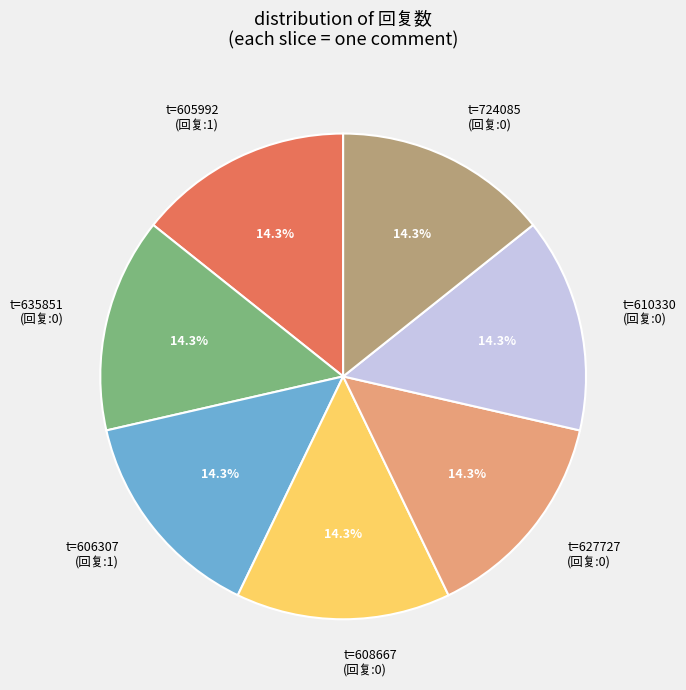

Approximately how many times larger is the value at t=627727 (回复:0) compared to t=635851 (回复:0)?

1.0